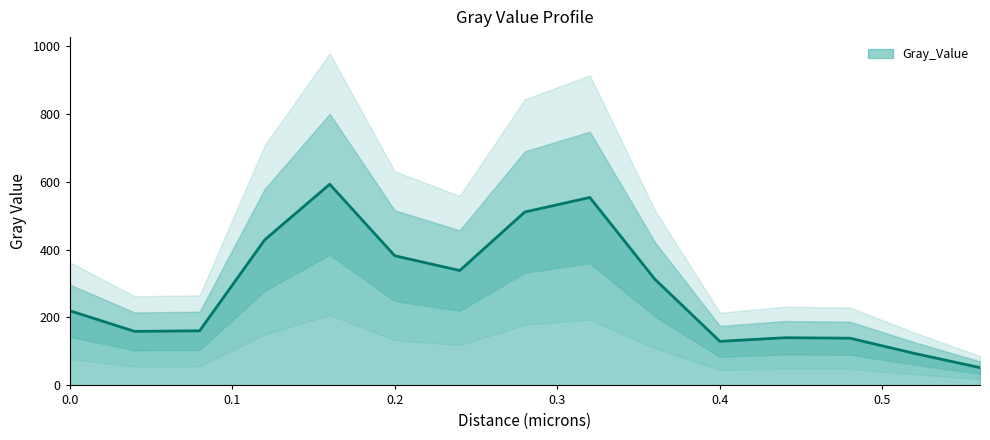

What position from the right is 0.4?

5